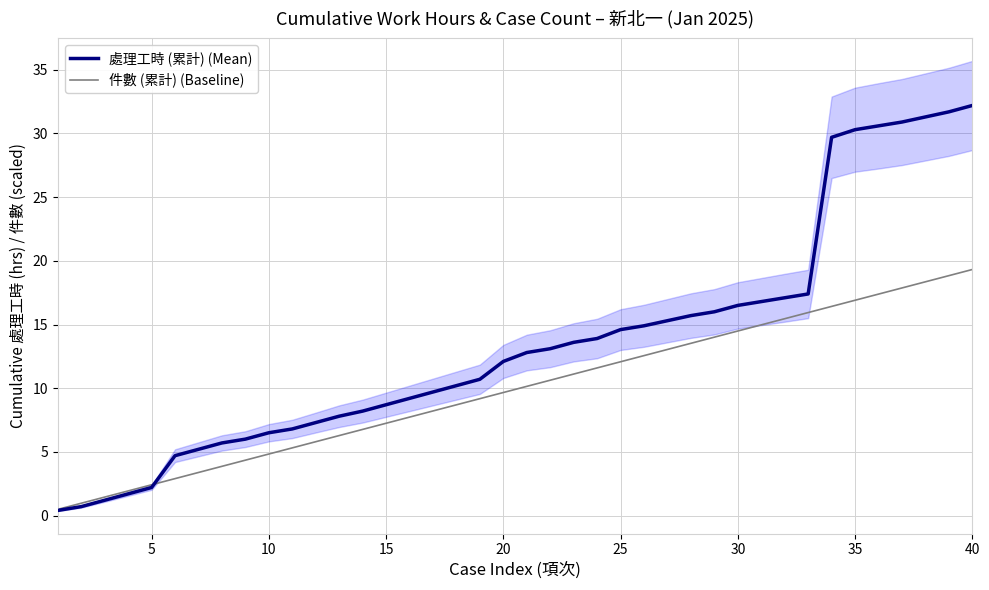

The value of 件數 (累計) (Baseline) at 25 is 12.1. True or false?

True